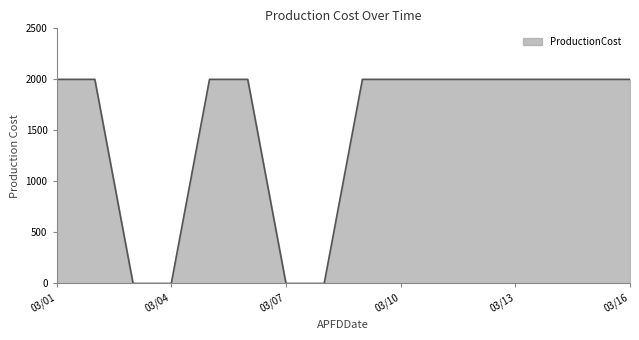

What is the greatest value displayed?

2000